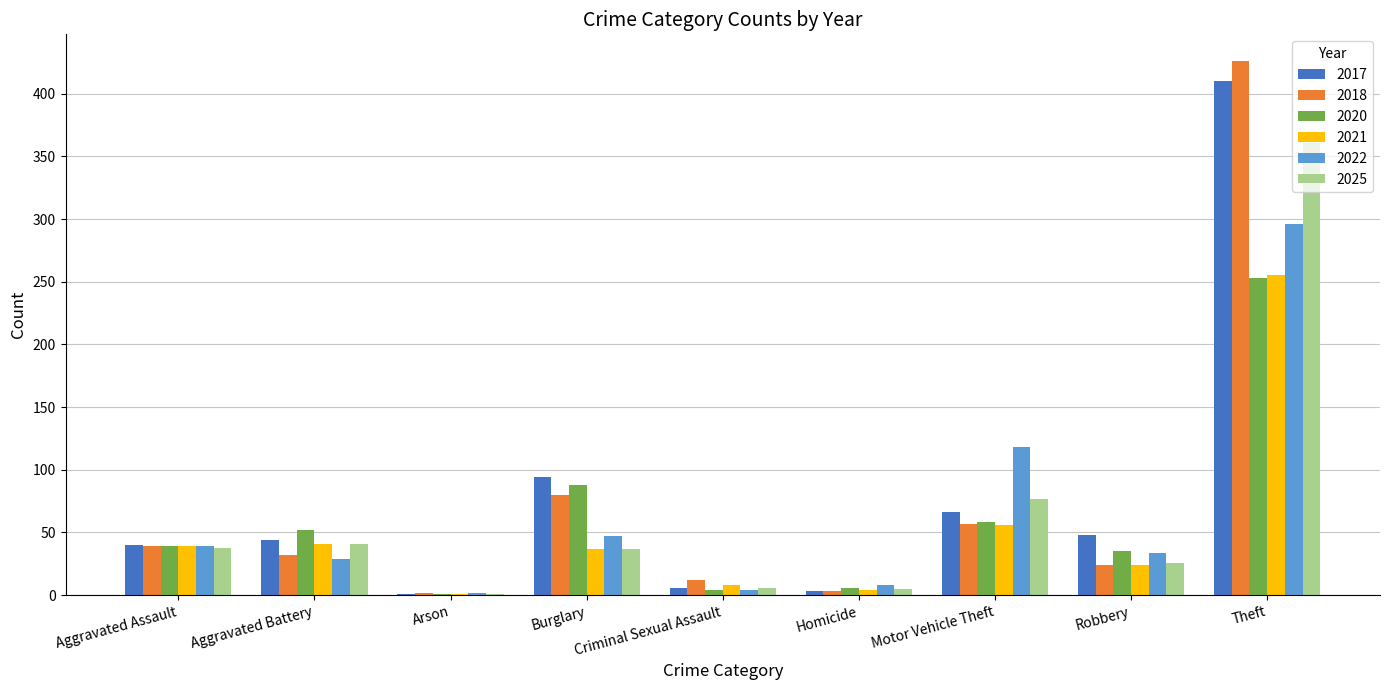

What is the maximum value for 2020?

253